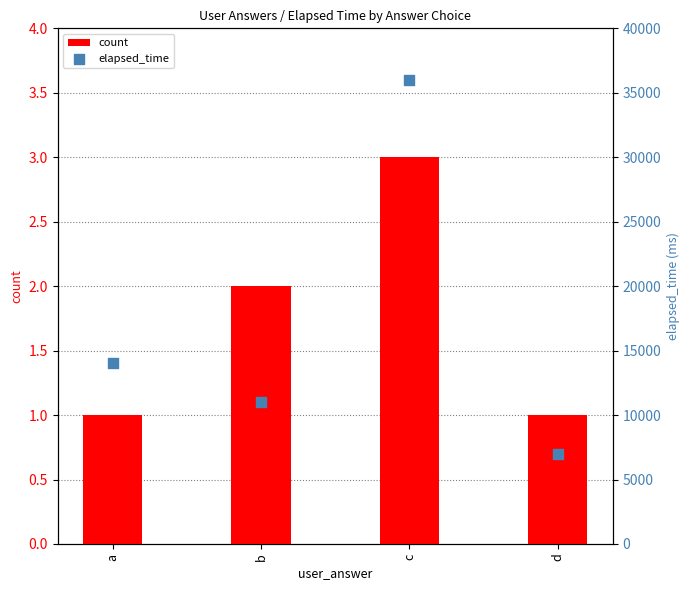

Which series contains the highest Y value?

elapsed_time